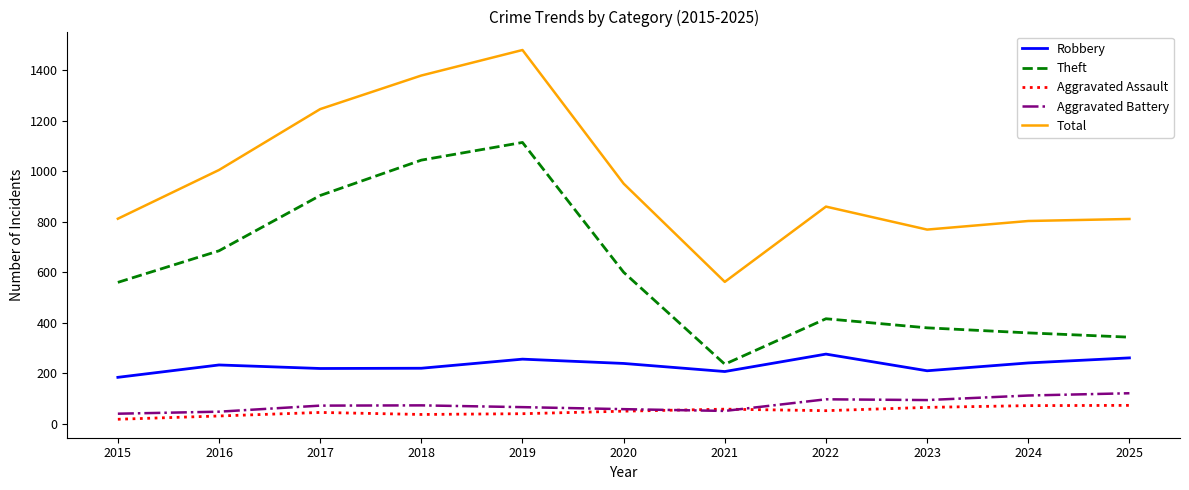

What is the total value across all series at 2015?

1614